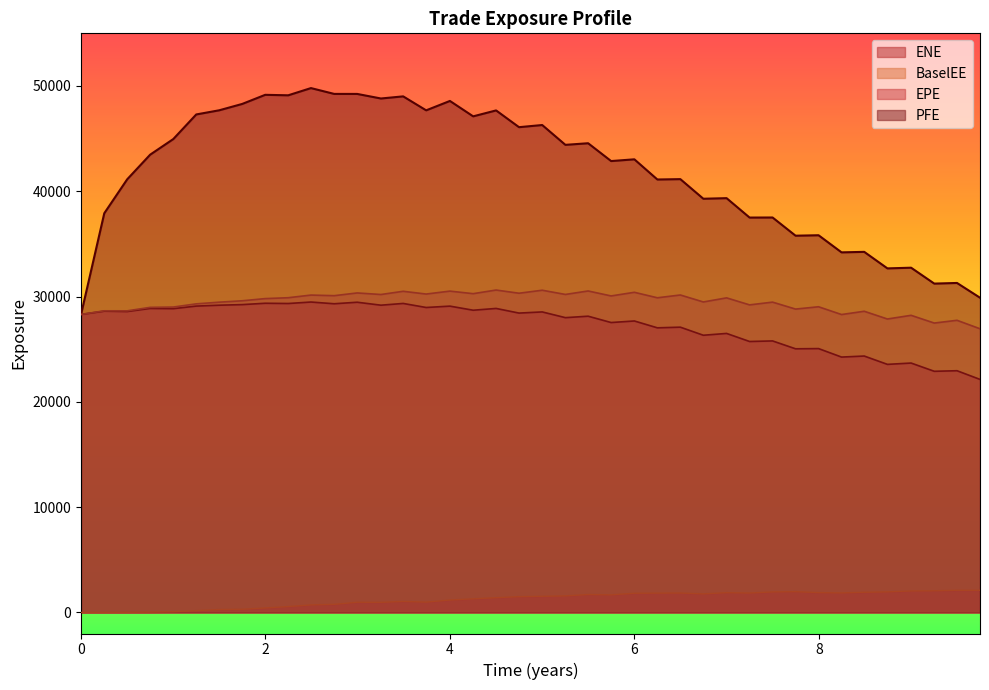

Reading left to right, list all the values displayed in this chart.

EPE: 0.0=28302.5	0.252055=28614.2	0.500696=28580.5	0.74933=28871.6	1.0007=28851.6	1.24933=29096.3	1.49863=29180.0	1.74795=29236.2	1.99726=29364.3	2.24658=29340.8	2.49315=29480.7	2.74521=29317.0	2.99452=29461.8	3.25205=29181.1	3.49315=29346.9	3.74247=28962.5	4.0=29091.6	4.25205=28703.4	4.5007=28872.4	4.74933=28431.6	5.0007=28541.4	5.25206=27997.2	5.49863=28135.1	5.74795=27534.0	6.0=27681.5	6.24932=27031.2	6.49863=27093.3	6.74795=26326.6	7.0=26498.6	7.24932=25733.1	7.49863=25786.8	7.74795=25039.3	7.99726=25059.4	8.24658=24253.8	8.4925=24352.1	8.74387=23560.8	9.0007=23685.7	9.25206=22903.0	9.49863=22956.8	9.74795=22132.2
PFE: 0.0=28302.5	0.252055=37911.1	0.500696=41138.0	0.74933=43474.5	1.0007=44961.2	1.24933=47296.3	1.49863=47692.1	1.74795=48295.1	1.99726=49160.4	2.24658=49114.9	2.49315=49800.1	2.74521=49247.0	2.99452=49245.2	3.25205=48811.7	3.49315=49013.0	3.74247=47686.9	4.0=48578.8	4.25205=47116.4	4.5007=47679.5	4.74933=46087.4	5.0007=46292.1	5.25206=44409.8	5.49863=44561.5	5.74795=42869.4	6.0=43035.2	6.24932=41119.2	6.49863=41153.2	6.74795=39290.7	7.0=39346.5	7.24932=37503.3	7.49863=37509.6	7.74795=35781.2	7.99726=35823.8	8.24658=34198.2	8.4925=34246.2	8.74387=32676.5	9.0007=32741.3	9.25206=31231.4	9.49863=31292.1	9.74795=29890.9
BaselEE: 0.0=28302.5	0.252055=28646.3	0.500696=28644.2	0.74933=28975.0	1.0007=29003.6	1.24933=29308.5	1.49863=29467.8	1.74795=29600.5	1.99726=29806.6	2.24658=29890.5	2.49315=30141.5	2.74521=30084.8	2.99452=30343.8	3.25205=30195.4	3.49315=30501.1	3.74247=30239.2	4.0=30517.5	4.25205=30275.6	4.5007=30619.9	4.74933=30316.9	5.0007=30601.7	5.25206=30201.2	5.49863=30531.3	5.74795=30059.5	6.0=30405.0	6.24932=29884.4	6.49863=30149.0	6.74795=29487.6	7.0=29876.5	7.24932=29210.9	7.49863=29471.2	7.74795=28811.9	7.99726=29031.4	8.24658=28293.6	8.4925=28604.0	8.74387=27869.3	9.0007=28218.6	9.25206=27484.9	9.49863=27746.0	9.74795=26942.4
ENE: 0.0=0.0	0.252055=0.0	0.500696=10.0	0.74933=32.4	1.0007=72.7	1.24933=169.1	1.49863=275.8	1.74795=301.3	1.99726=424.1	2.24658=556.3	2.49315=715.6	2.74521=768.2	2.99452=966.4	3.25205=958.2	3.49315=1045.8	3.74247=980.3	4.0=1178.0	4.25205=1294.0	4.5007=1398.6	4.74933=1500.7	5.0007=1532.7	5.25206=1570.8	5.49863=1702.0	5.74795=1668.5	6.0=1822.1	6.24932=1834.7	6.49863=1844.5	6.74795=1763.1	7.0=1876.3	7.24932=1842.4	7.49863=1948.7	7.74795=1973.2	7.99726=1881.2	8.24658=1852.6	8.4925=1915.8	8.74387=1953.5	9.0007=2042.7	9.25206=2056.7	9.49863=2100.1	9.74795=2103.3